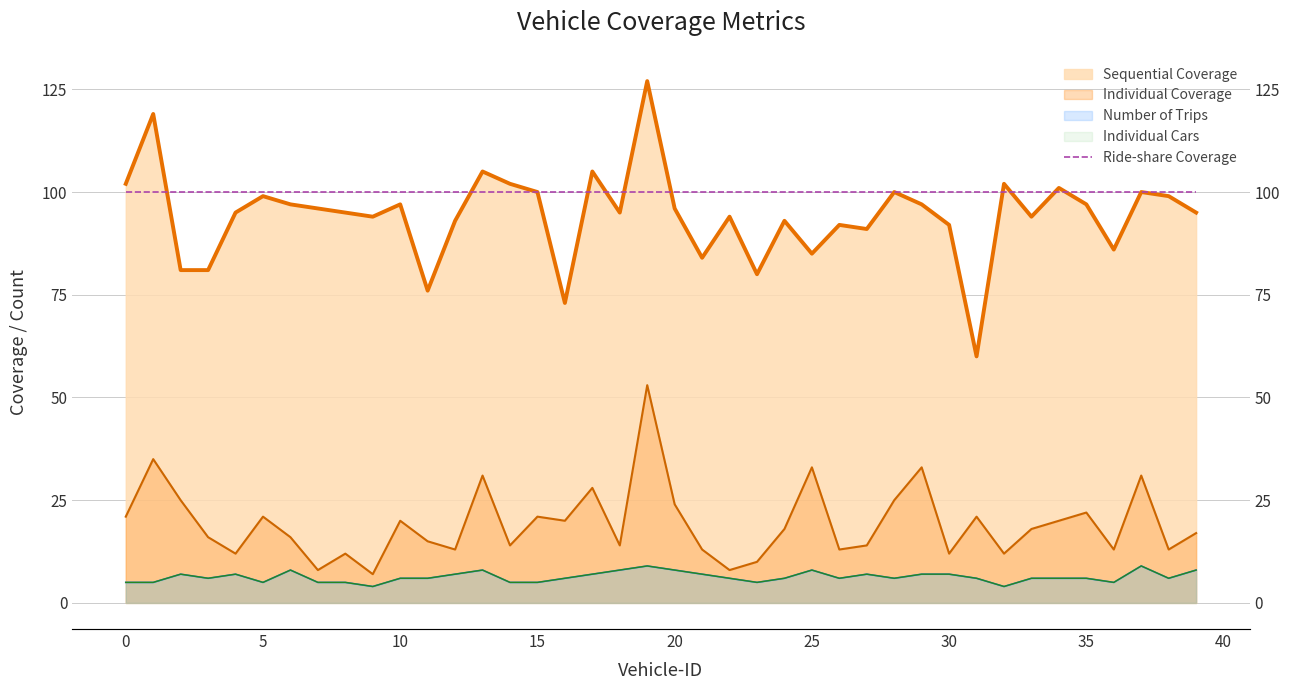

At which category does Number of Trips reach its first local peak?

2